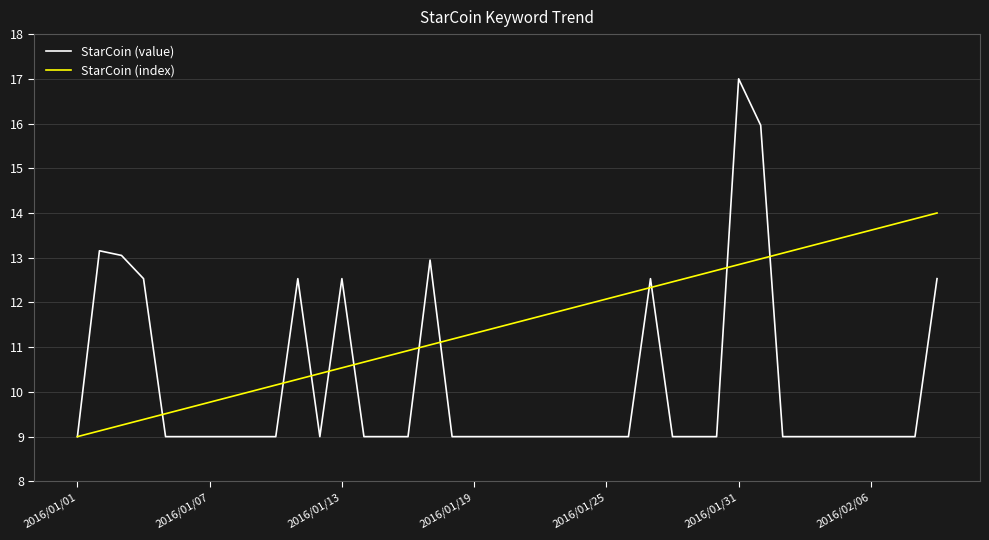

Rank the series by their average value, from highest to lowest.

StarCoin (index), StarCoin (value)